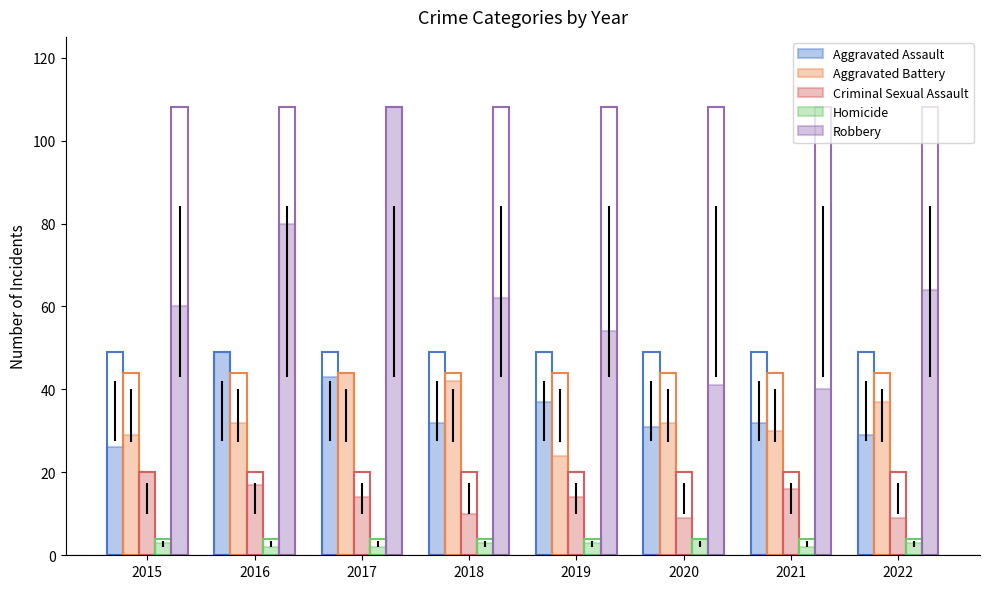

Where is Robbery nearest to the value 74?

2016